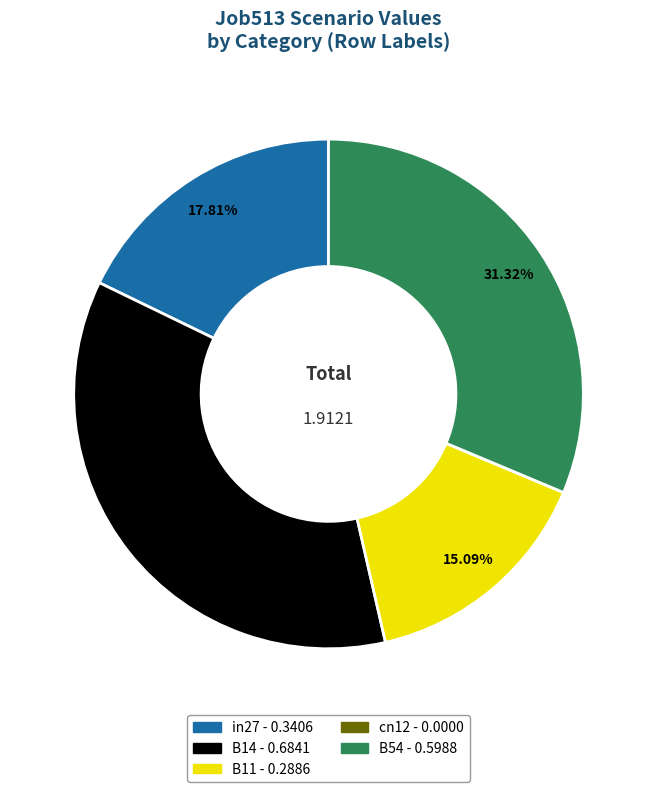

What percentage is NOT represented by in27?

82.2%